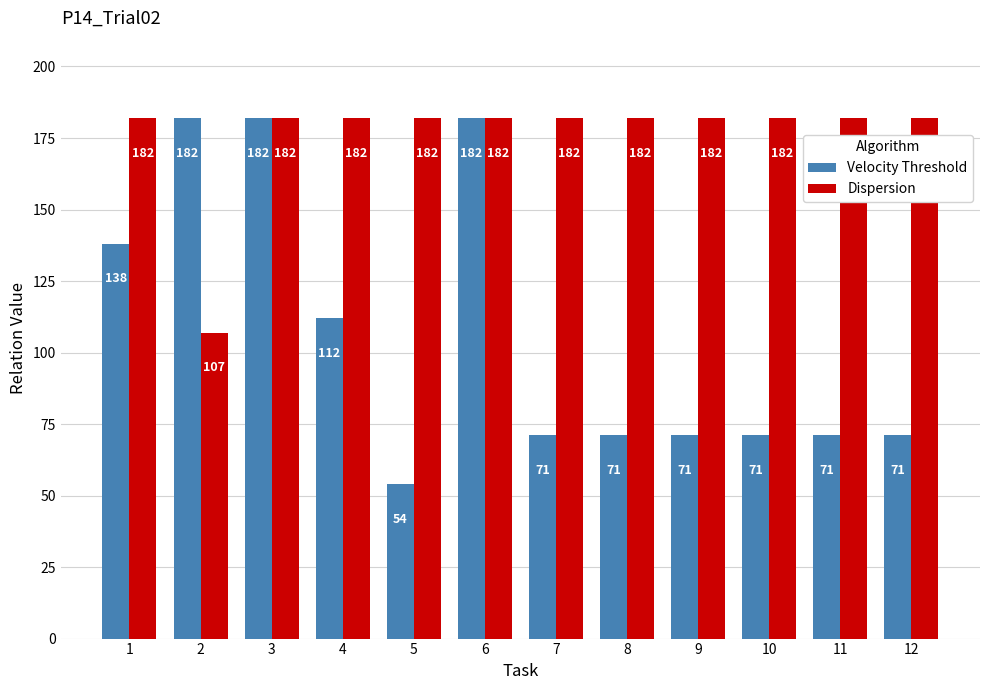

Which category has the lowest value in the Velocity Threshold series?

5